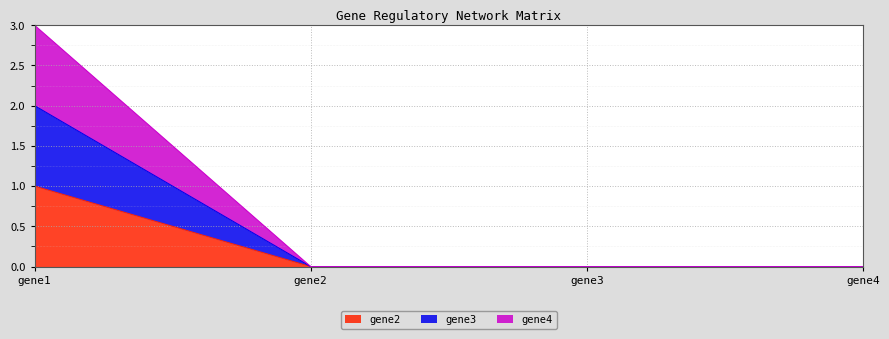

Which series changed the most between gene1 and gene3?

gene4